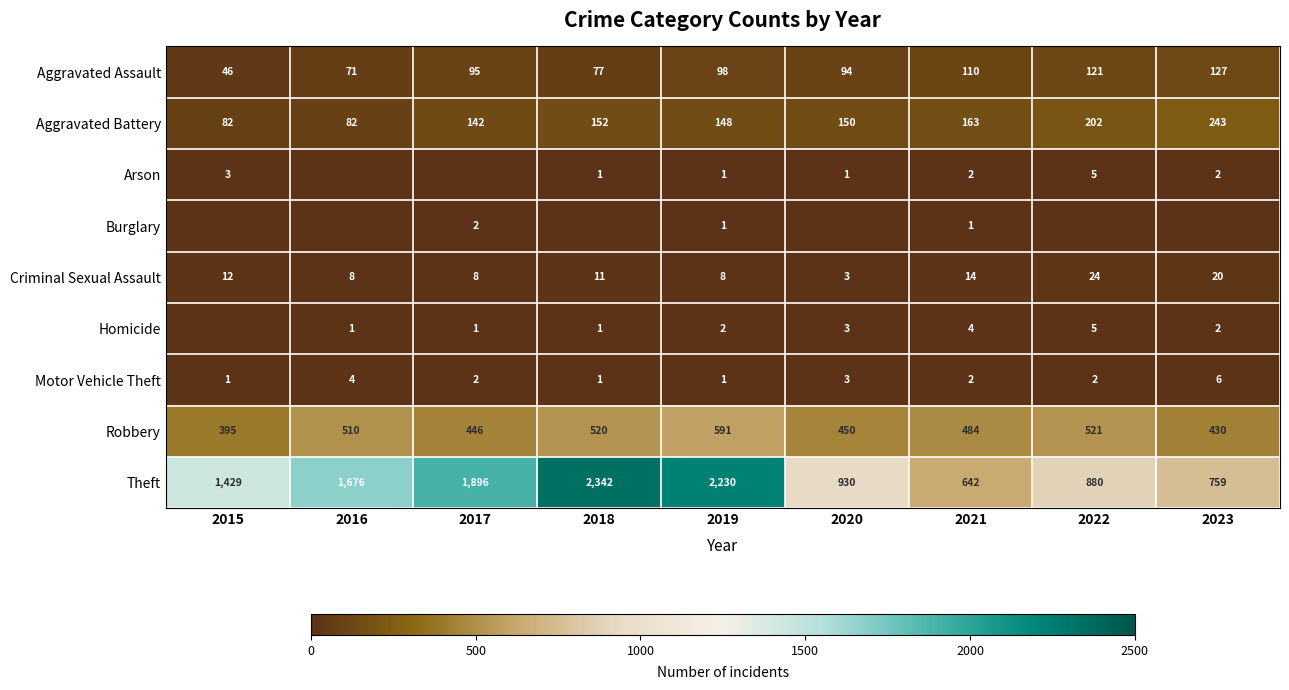

Which label corresponds to the smallest value in the chart?

2016